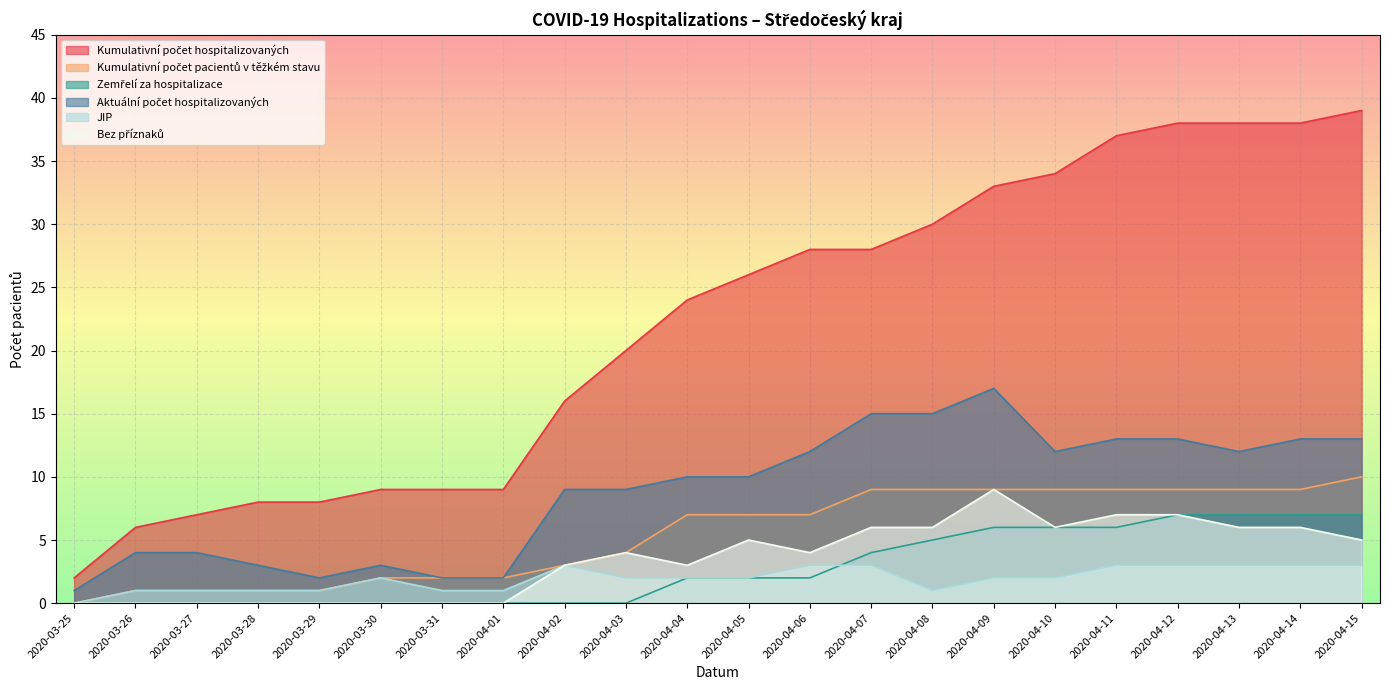

True or false: Aktuální počet hospitalizovaných and Zemřelí za hospitalizace cross at least once.

False